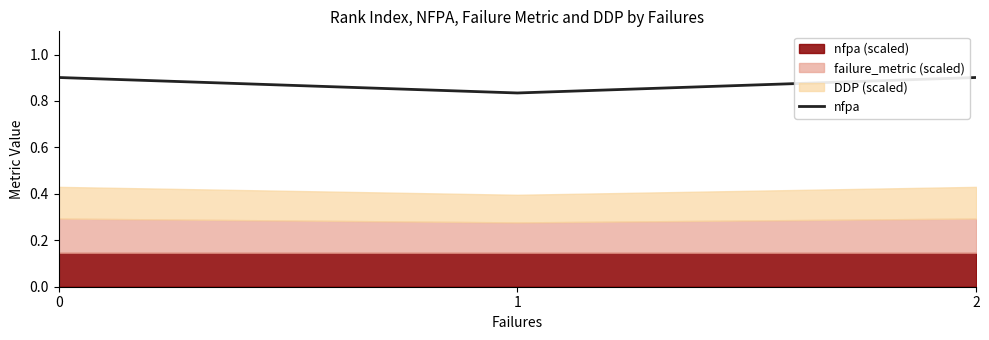

Reading right to left, extract all data points from this chart.

2=0.9	1=0.8	0=0.9